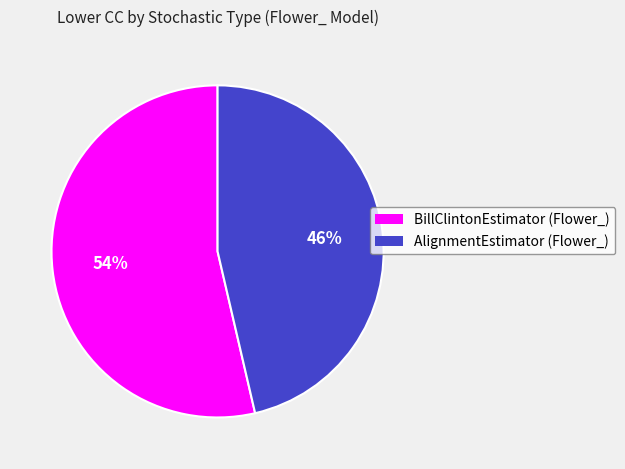

Which slice is the smallest?

AlignmentEstimator (Flower_)